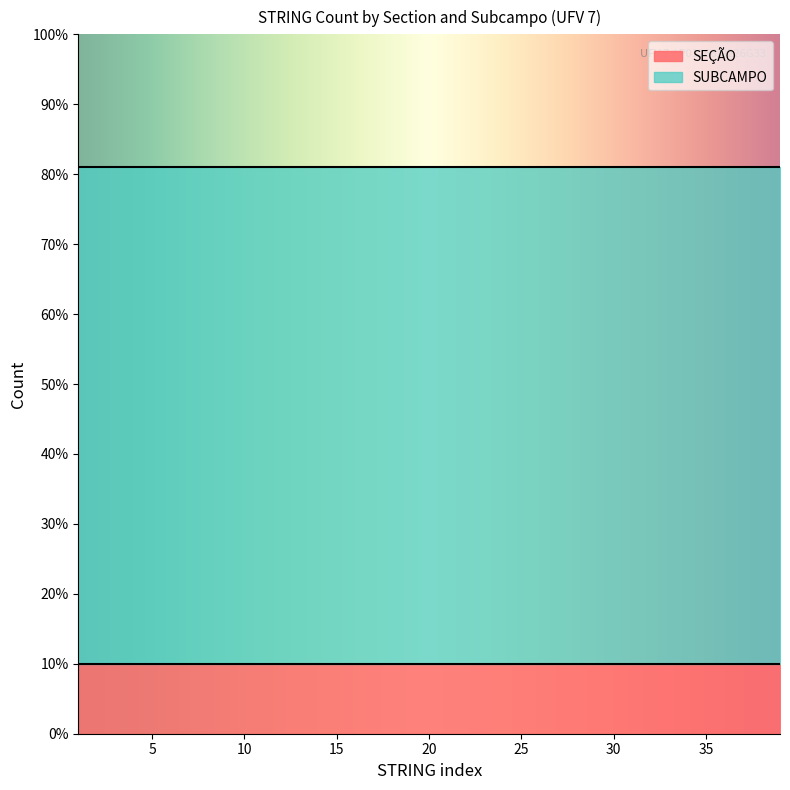

What is the spread (max minus min) of values at ST06?

6.1